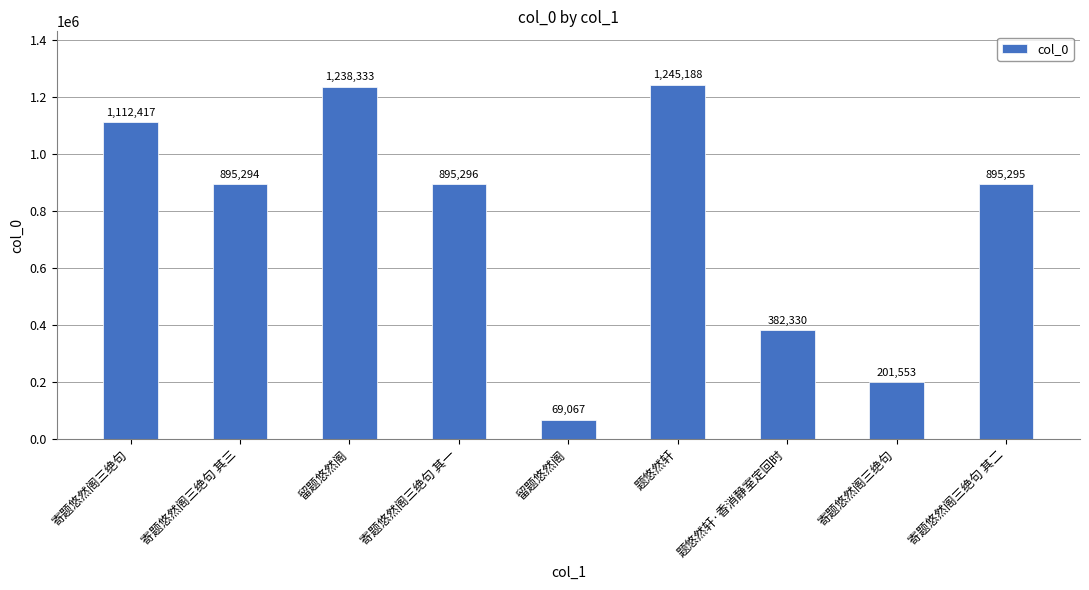

How many values are below 895295?

4